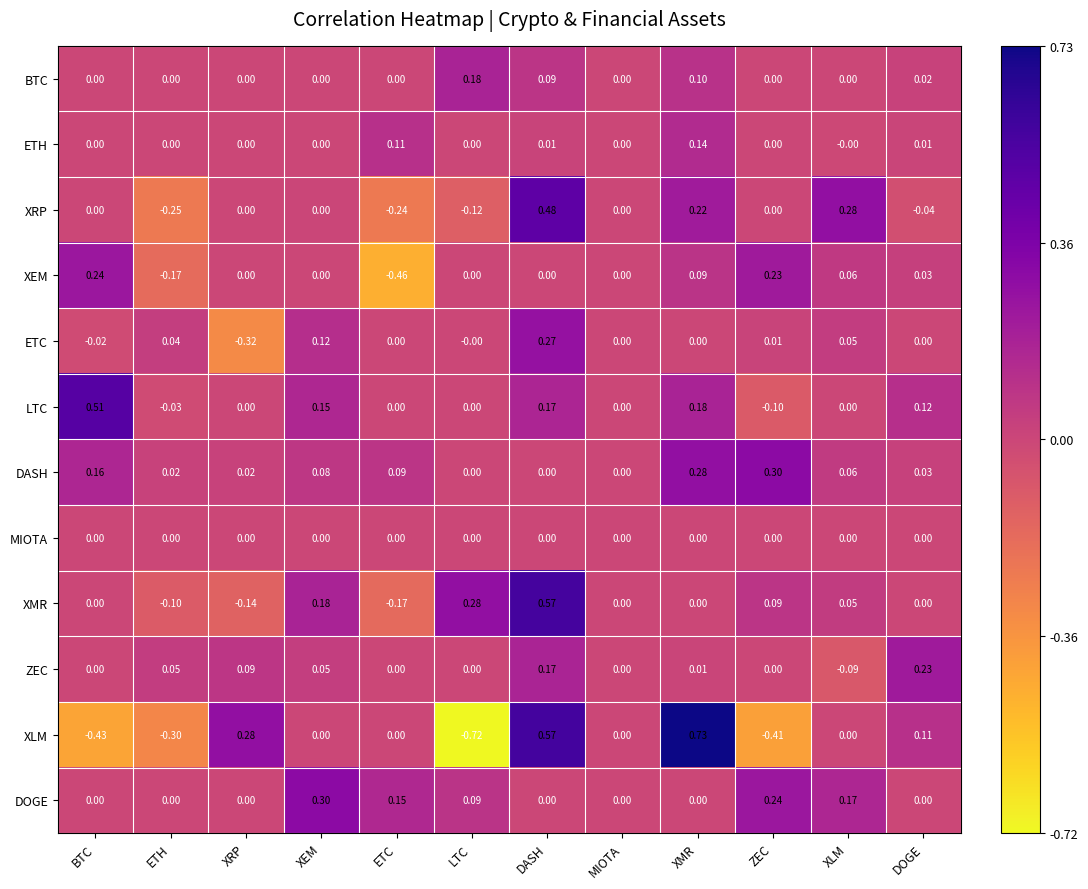

At which category is the sum across all series the highest?

DASH